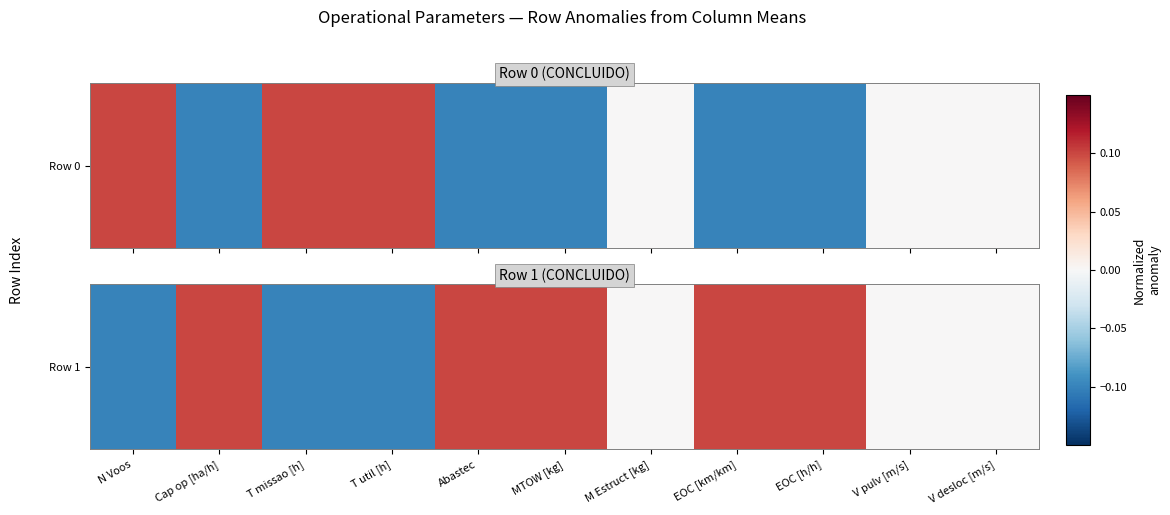

Which category has the lowest value across all series?

T missao [h]